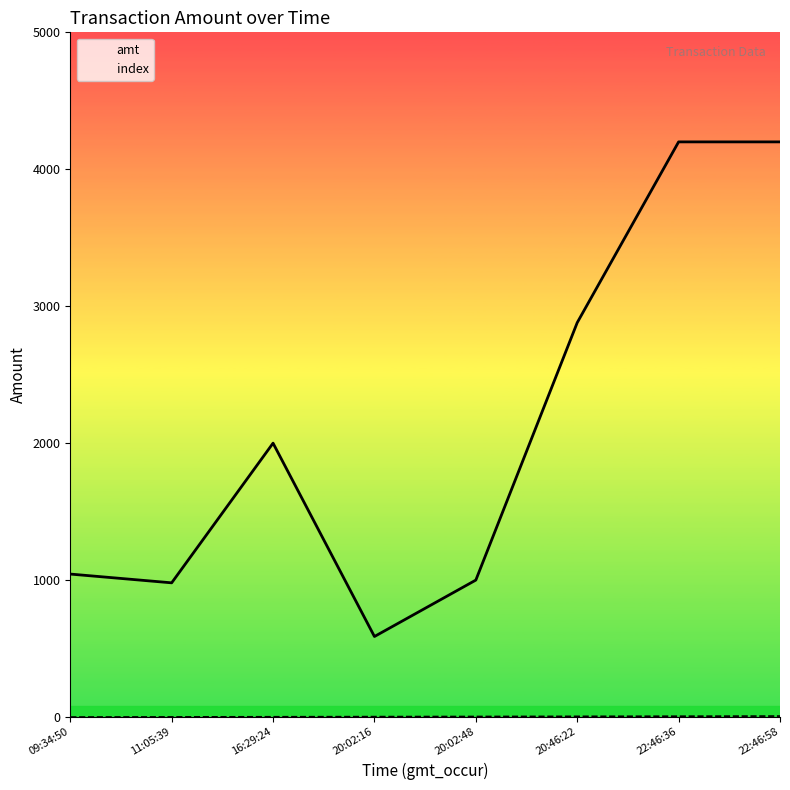

Read the amt value at 20:02:48.

1000